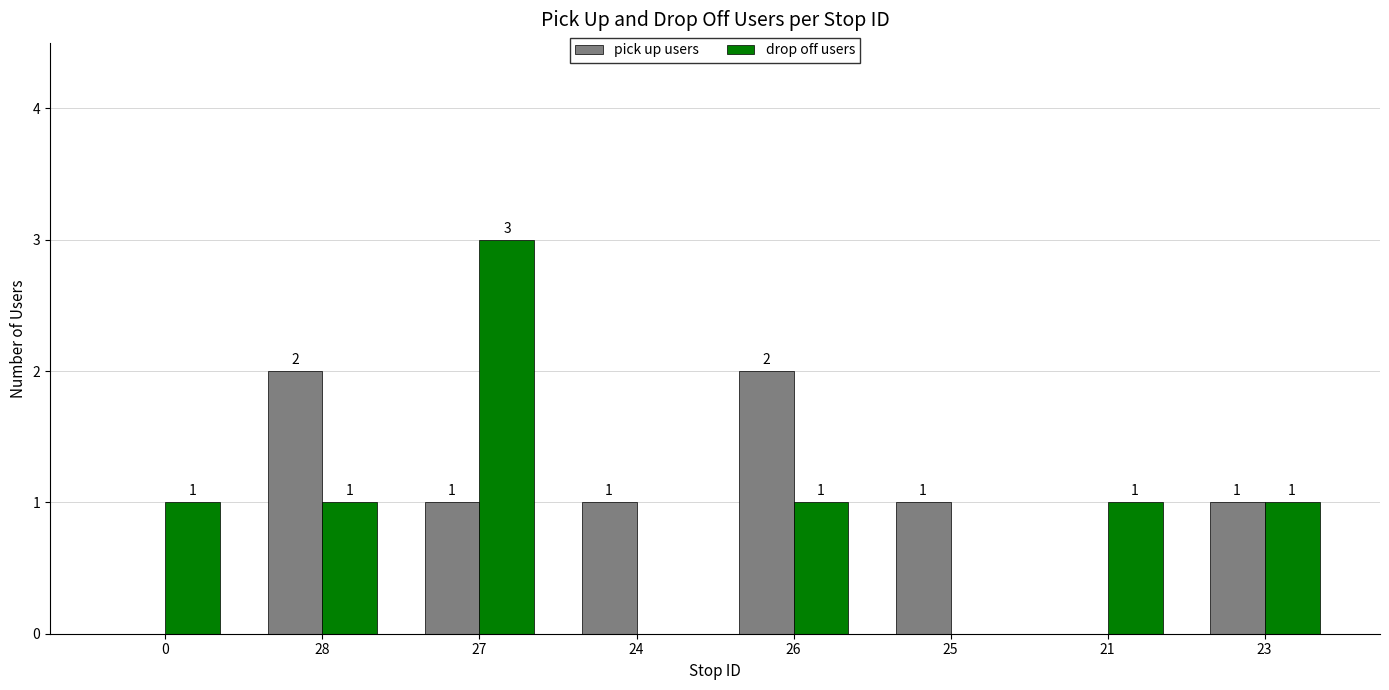

What is the greatest value displayed?

3